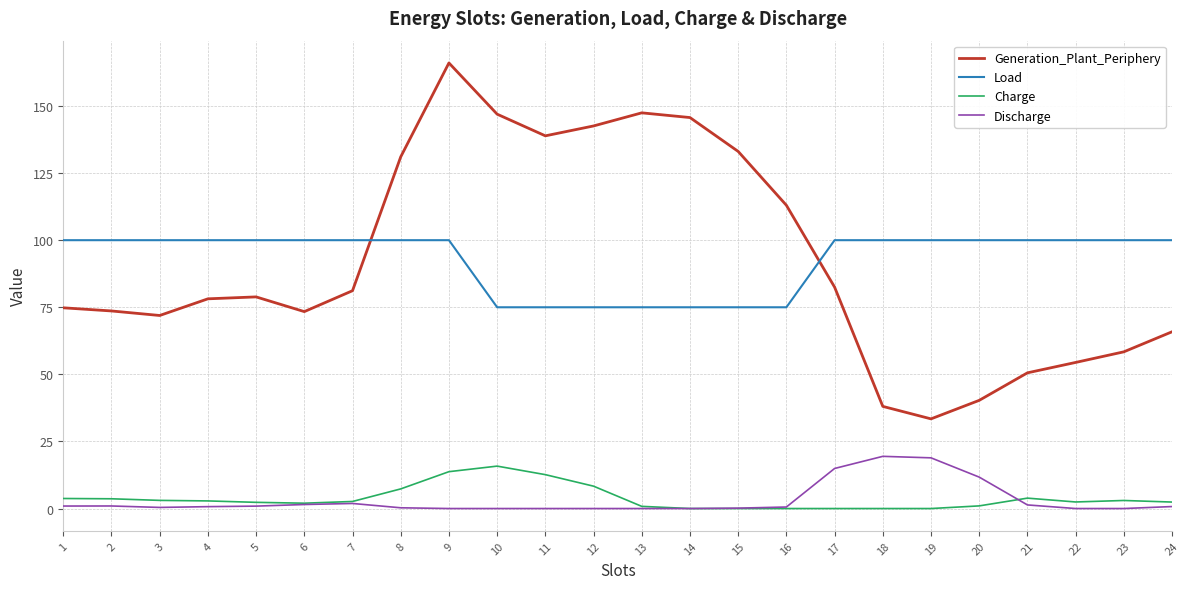

What is the greatest value displayed?

166.0